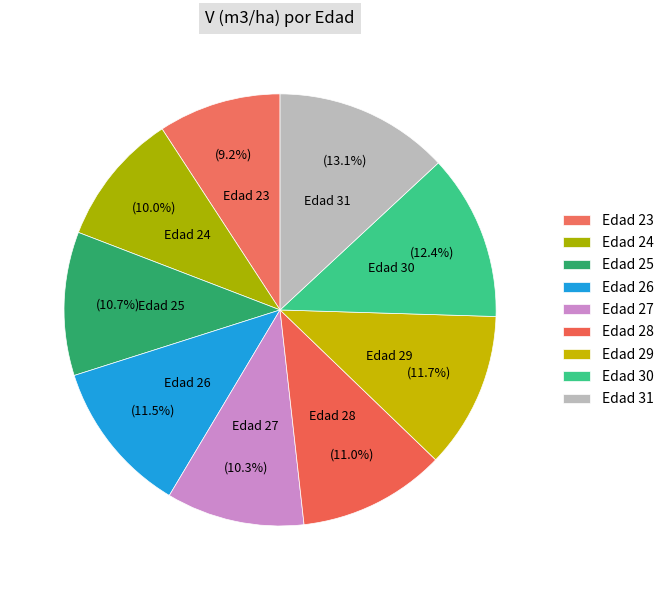

What is the total percentage of Edad 23 and Edad 26?

20.7%